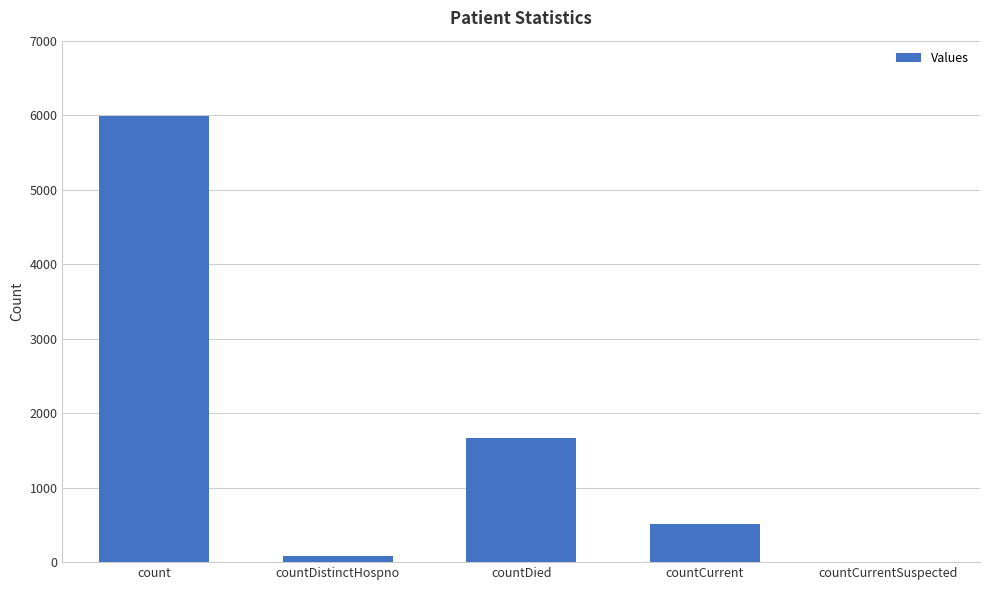

Where is the data nearest to the value 2993?

countDied